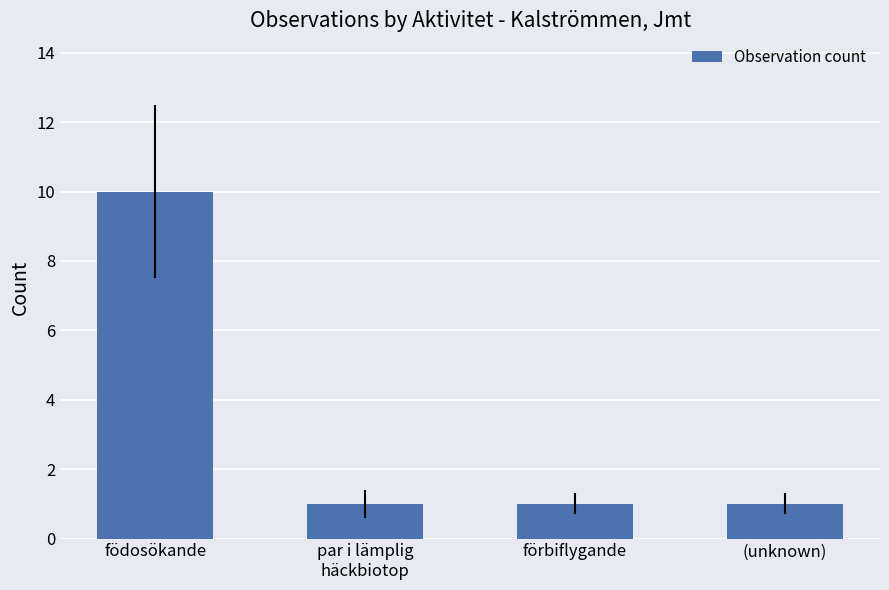

What is the sum of the values at födosökande and par i lämplig
häckbiotop?

11